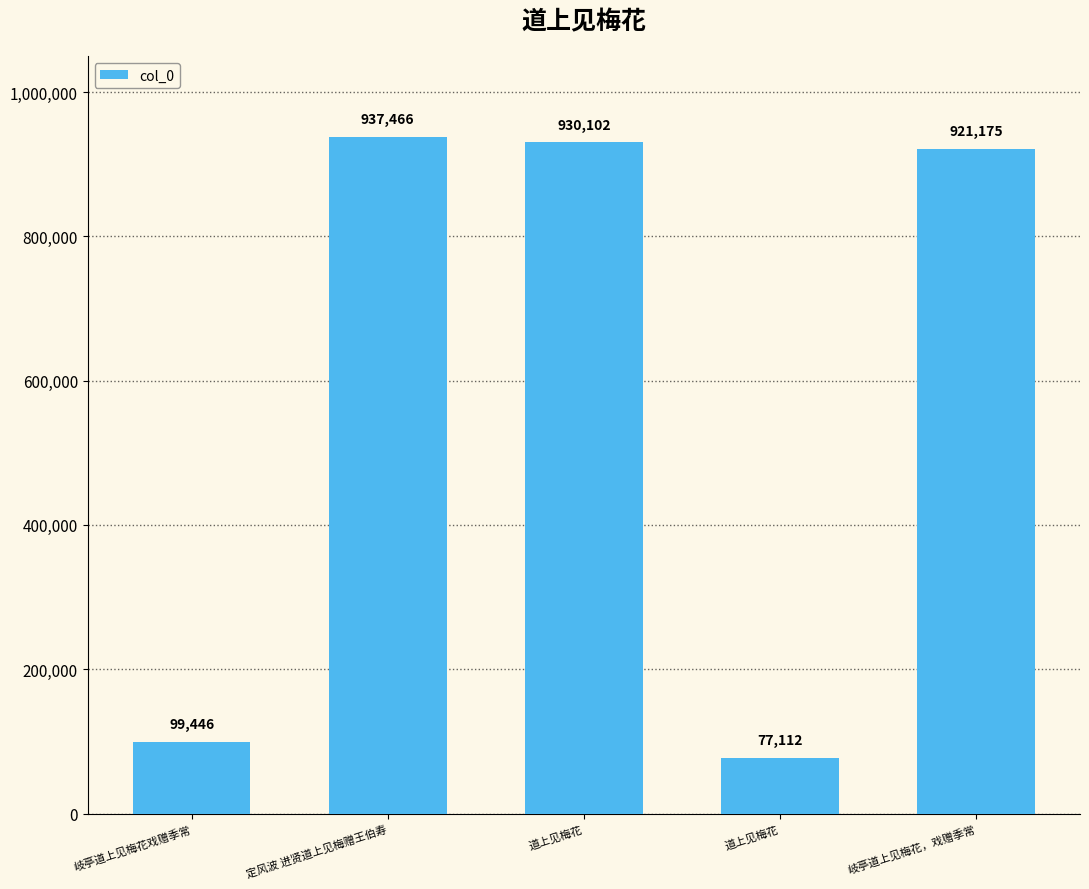

What is the difference between the maximum and minimum values?

860354